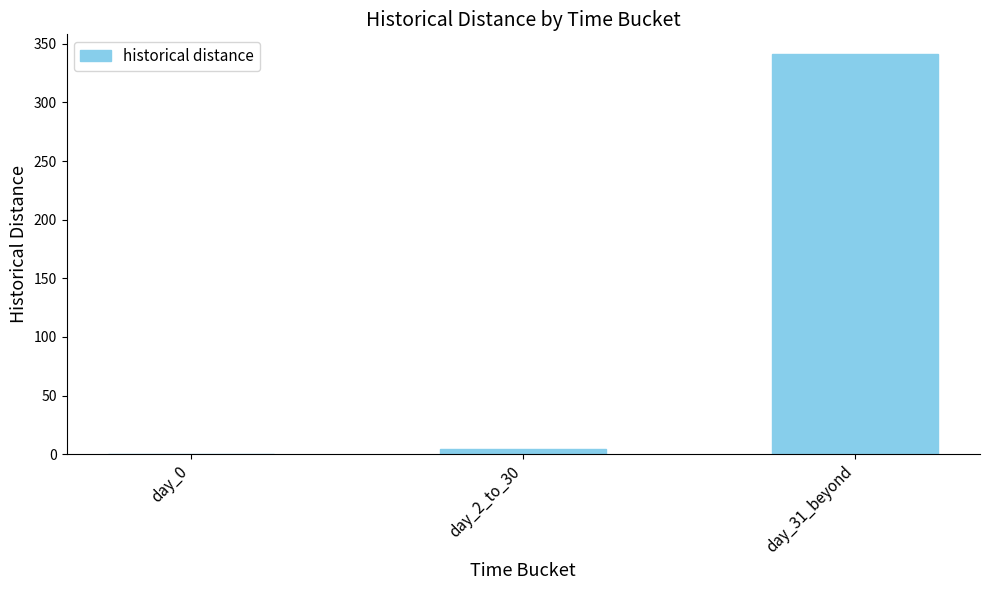

What is the difference between the values at day_2_to_30 and day_0?

4